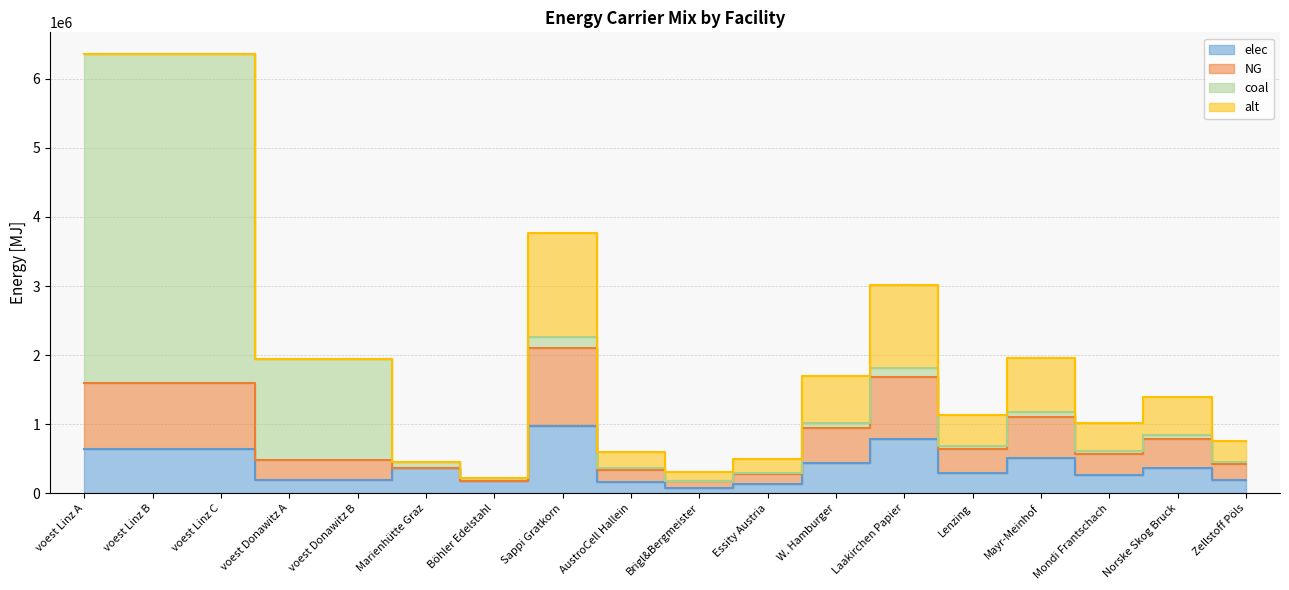

Count the number of categories in the chart.

18